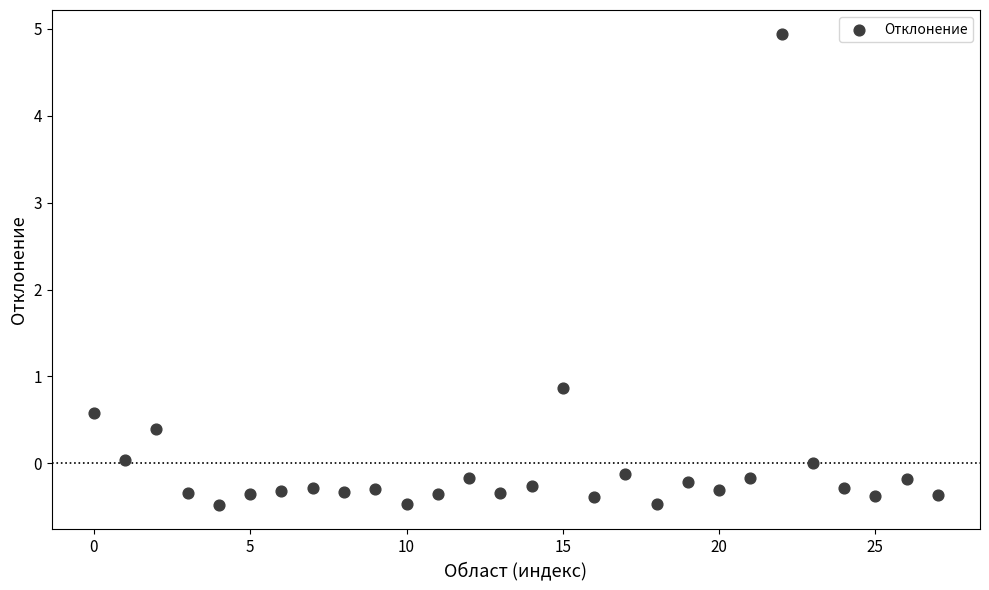

What is the range of Y values (max minus min)?

5.4